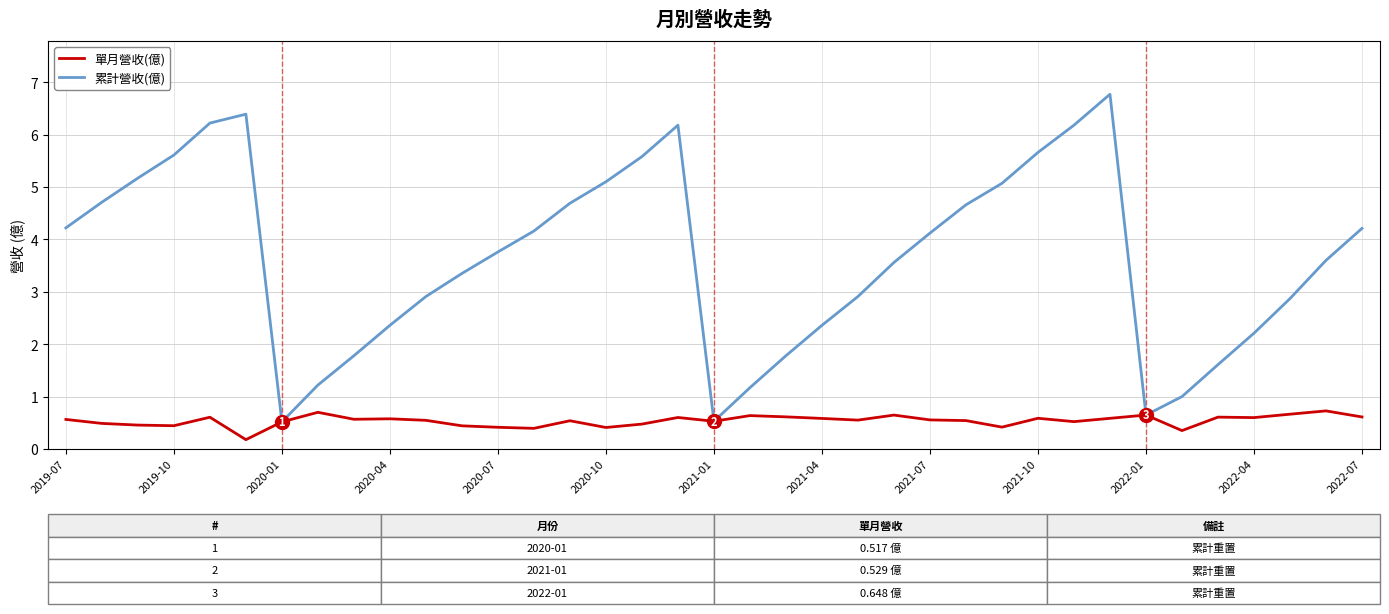

What are all the series names shown in the legend?

單月營收(億), 累計營收(億)